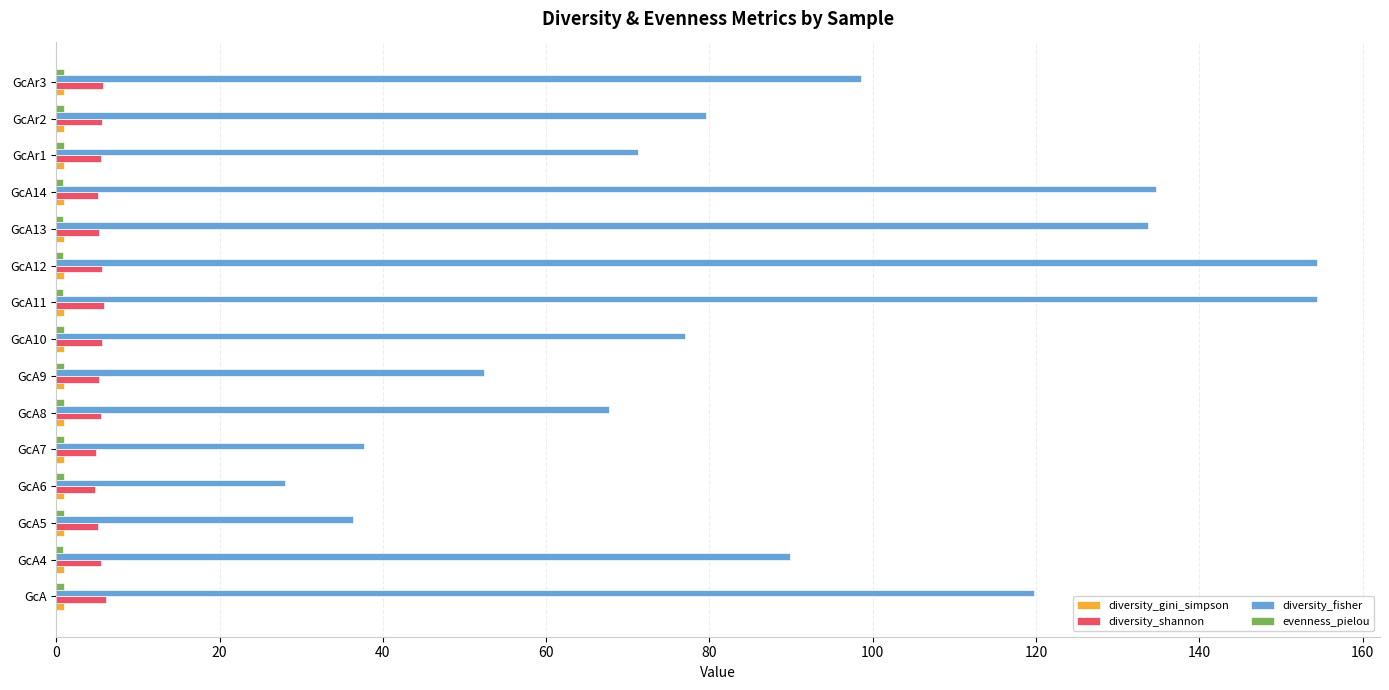

Which series has the largest range (max minus min)?

diversity_fisher